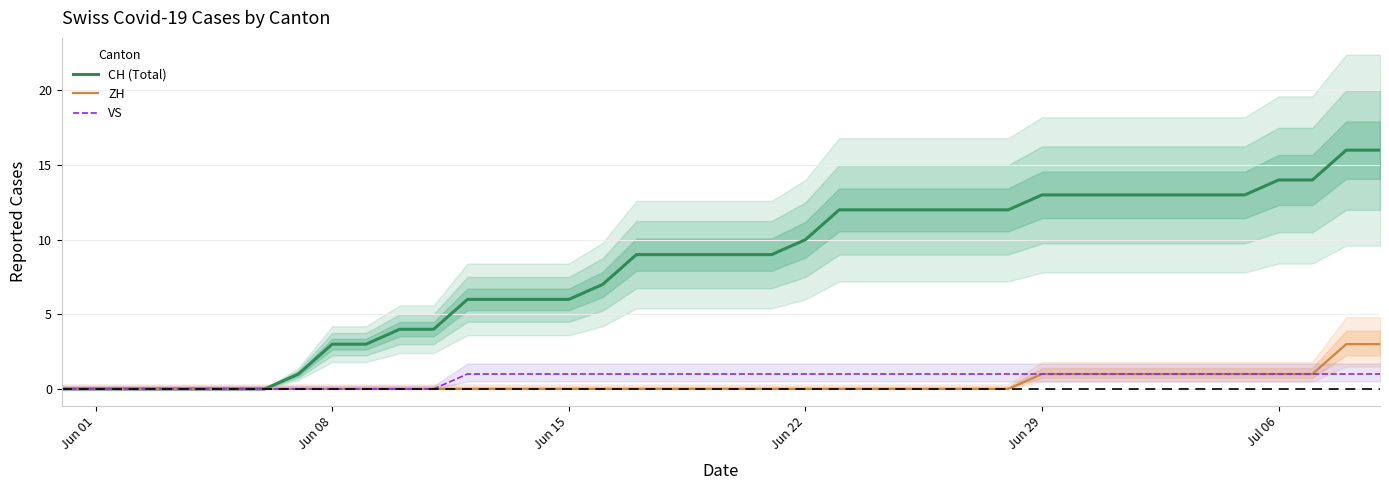

What is the sum of all CH (Total) values?

324